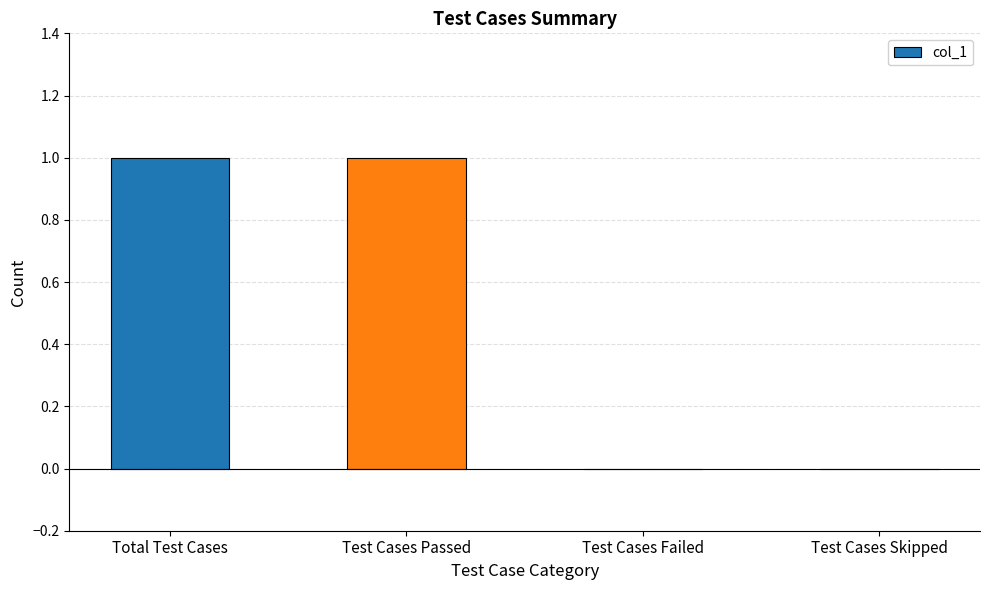

True or false: the data shows 0 at Test Cases Skipped.

True